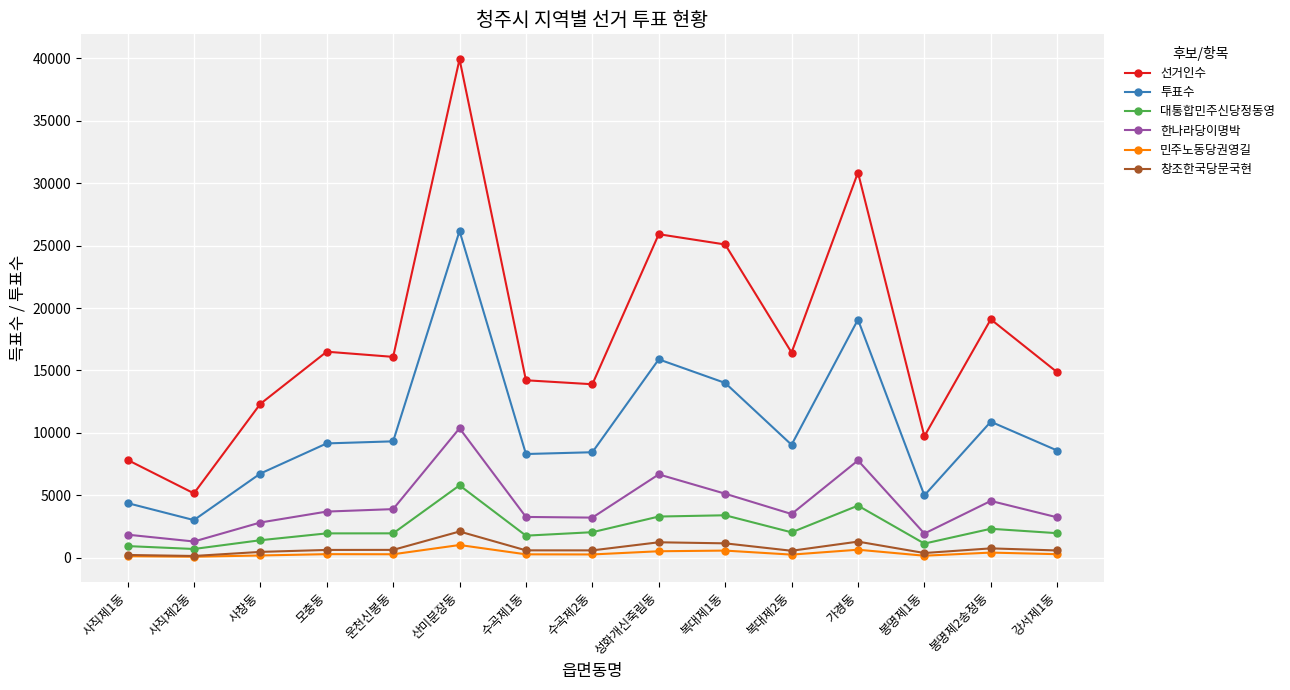

True or false: 민주노동당권영길 and 한나라당이명박 intersect in this chart.

False